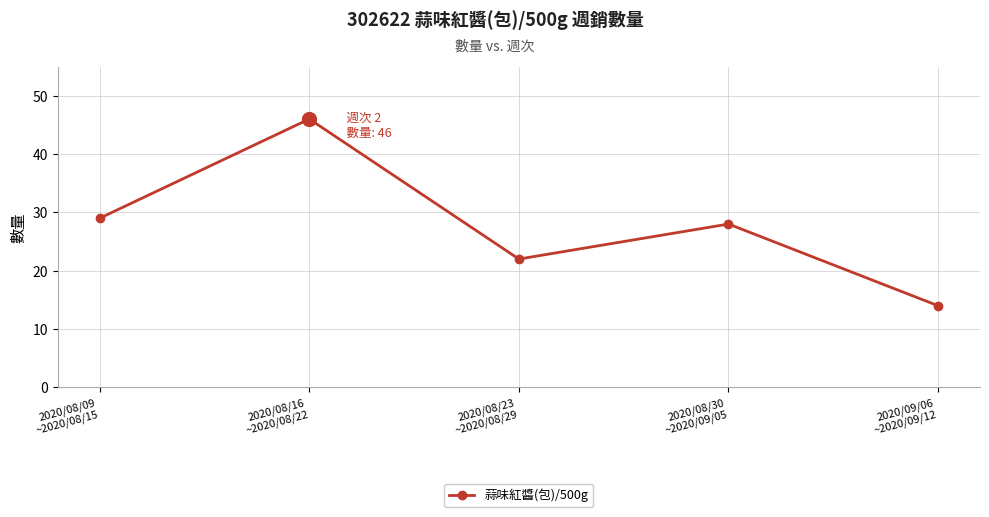

What position from the left is 2020/09/06
~2020/09/12?

5